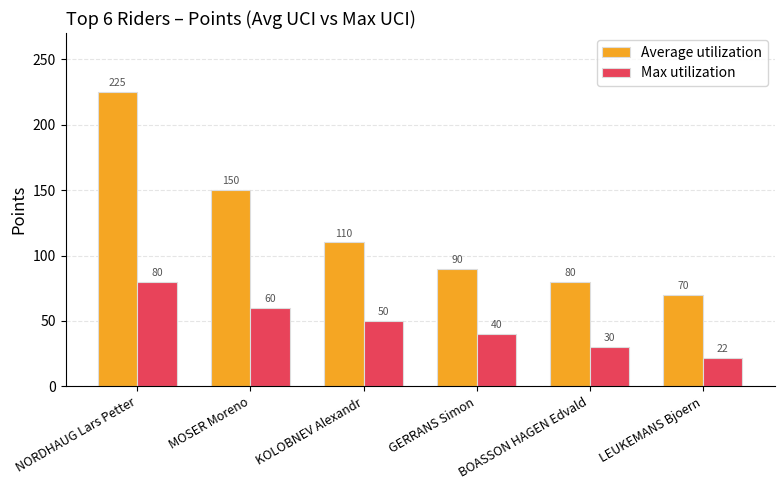

Is the value of Max utilization at KOLOBNEV Alexandr greater than the value of Average utilization at NORDHAUG Lars Petter?

No